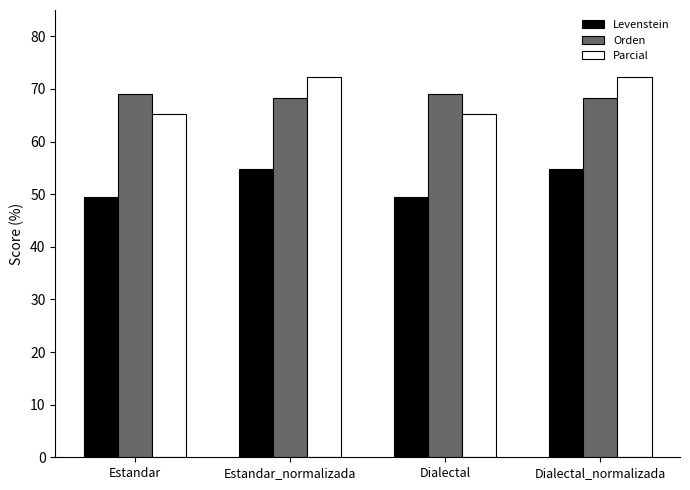

What is the greatest value displayed?

72.3